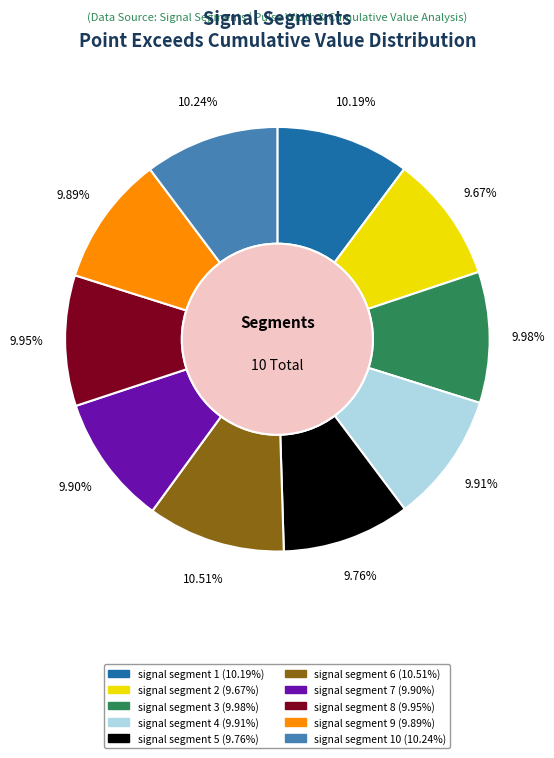

Does any single category account for the majority?

No